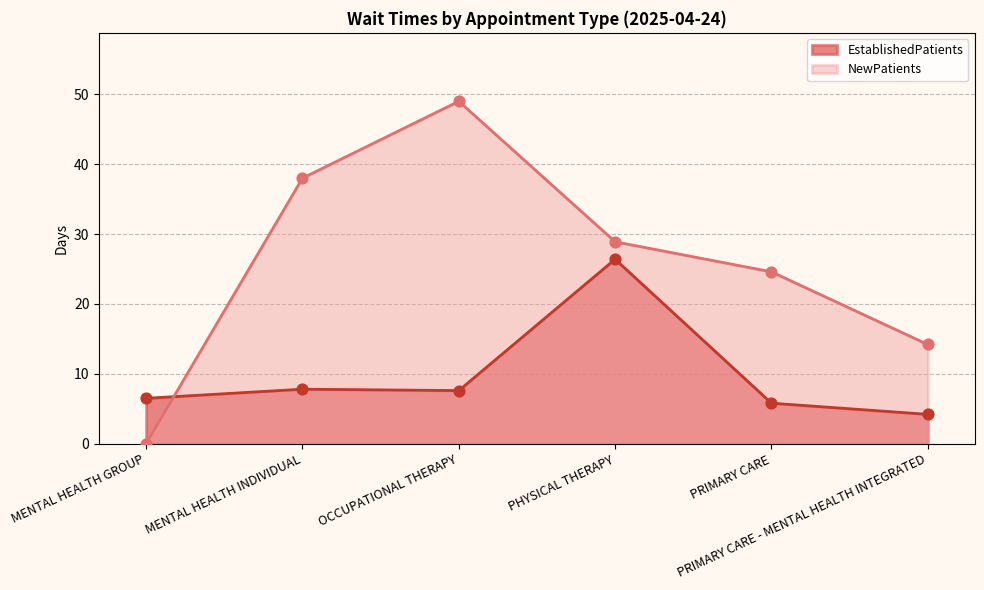

Is the value of EstablishedPatients at MENTAL HEALTH INDIVIDUAL greater than the value of NewPatients at PRIMARY CARE?

No